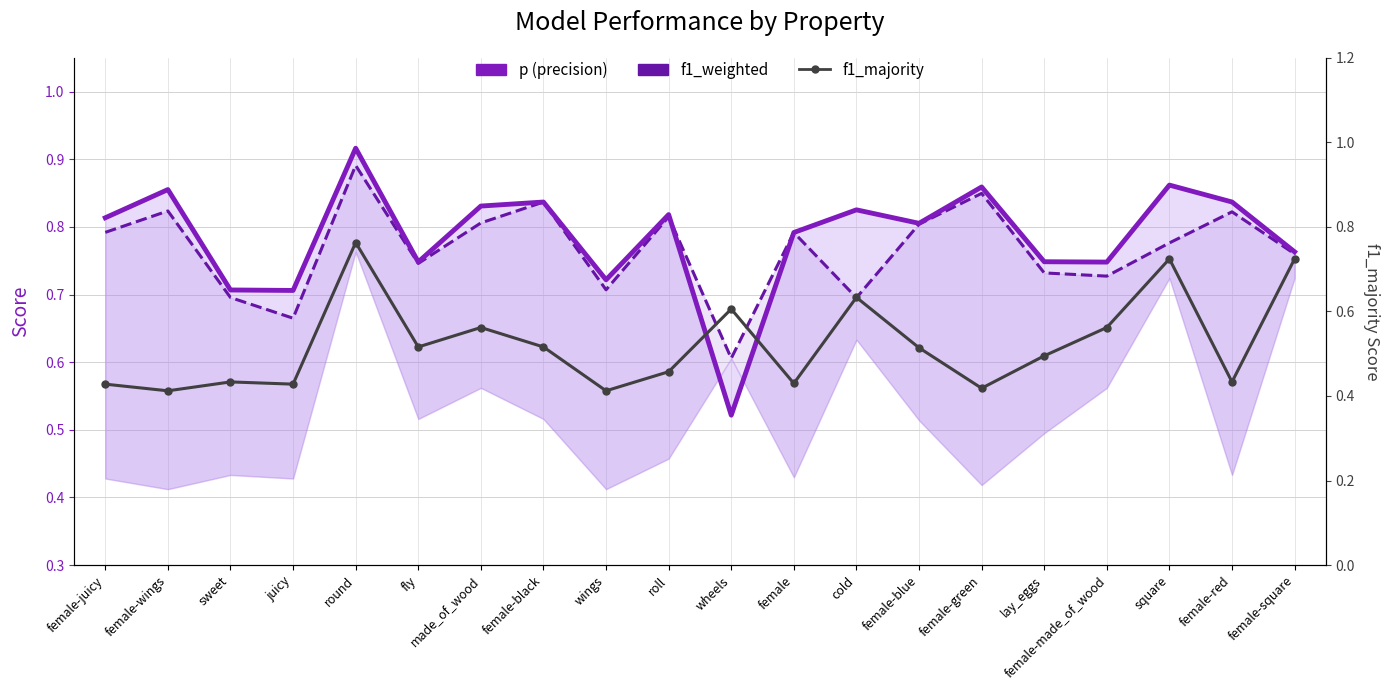

True or false: p (precision) and f1_majority cross at least once.

True